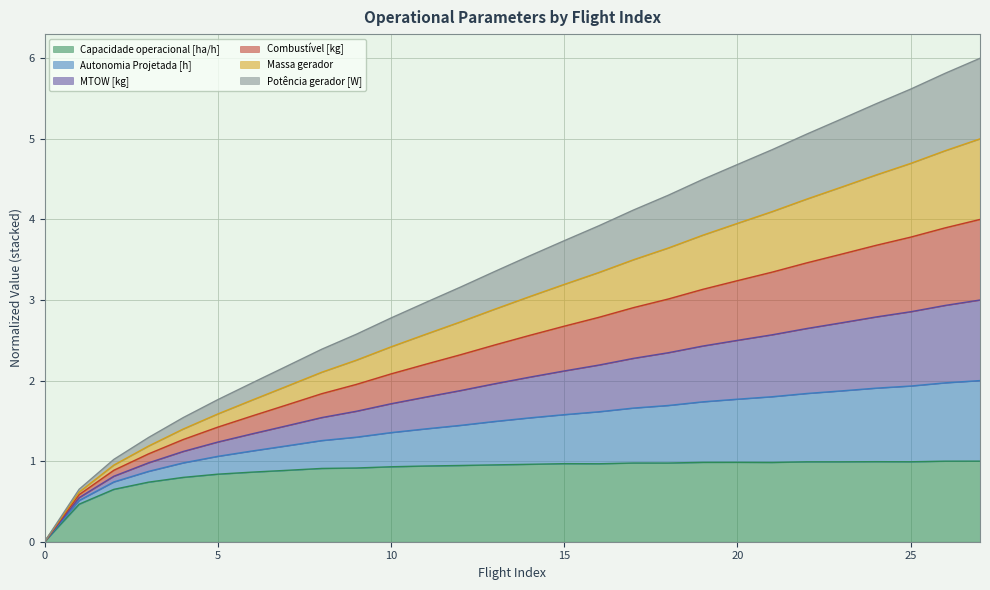

What is the highest value of the Capacidade operacional [ha/h] series?

1.0